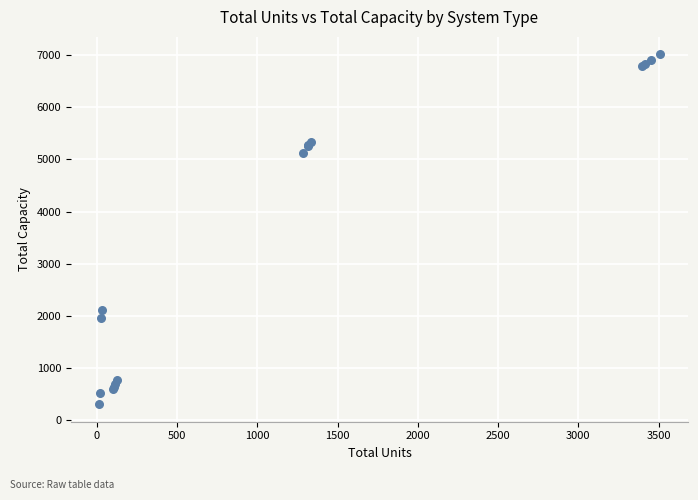

What Y value in the scatter plot is closest to 3659?

5132